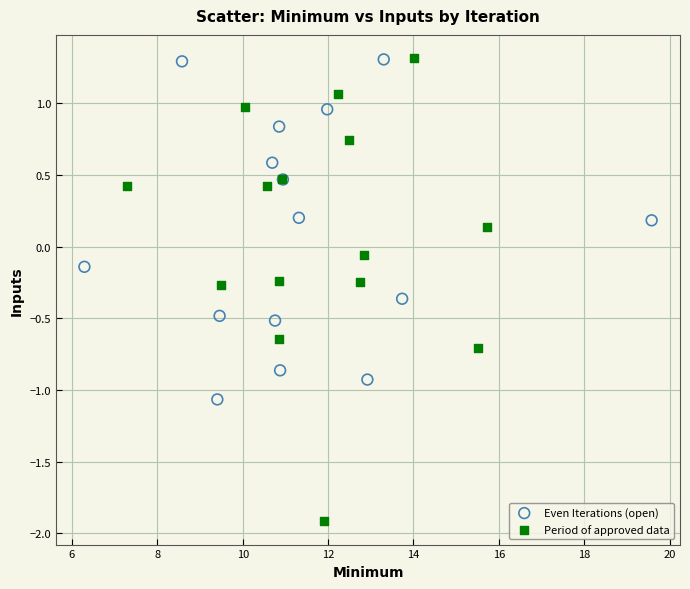

Which series contains the lowest Y value?

Period of approved data